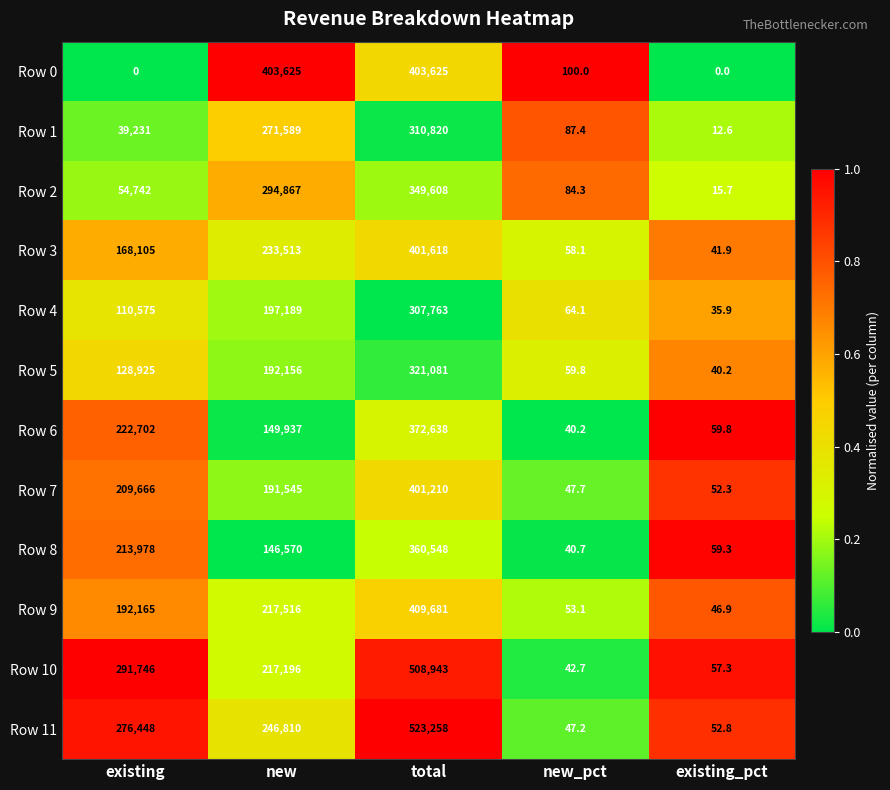

Which category has the lowest value in the Row 9 series?

existing_pct